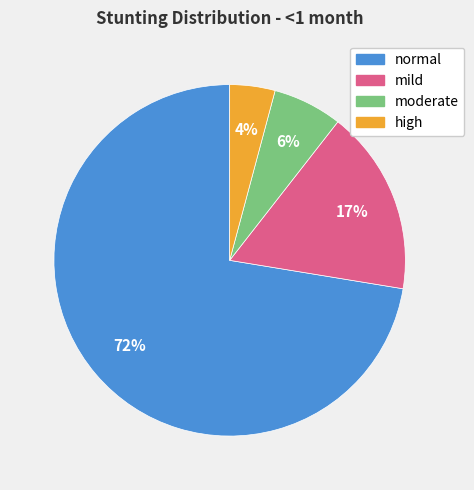

The moderate slice represents 13% of the pie. True or false?

False